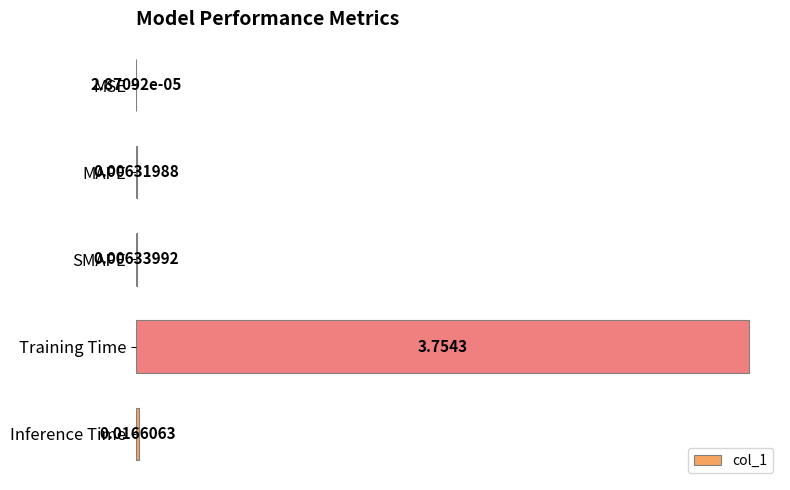

Between MSE and Training Time, which is larger?

Training Time